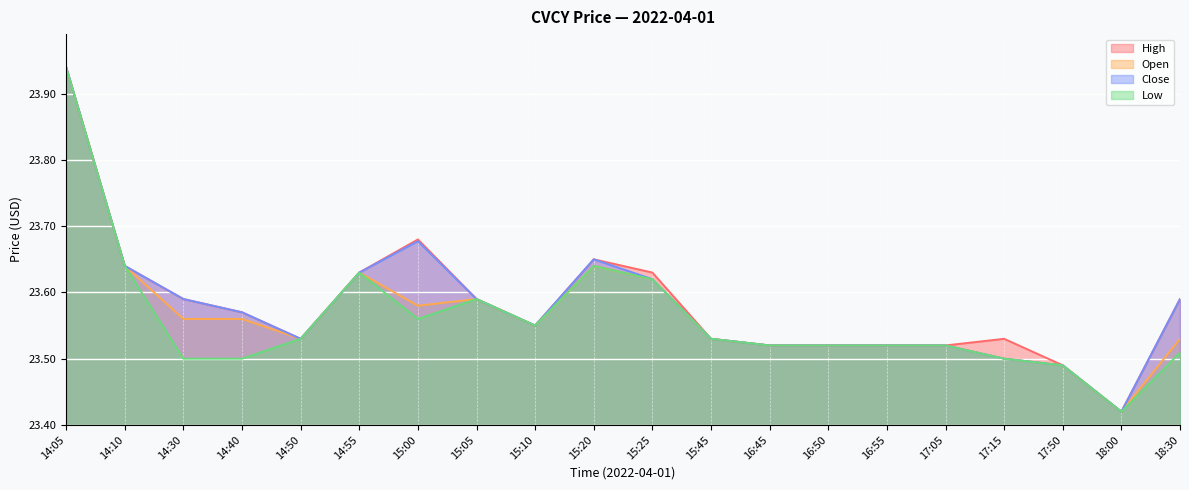

What is the difference between the second highest and minimum values in the low series?

0.2